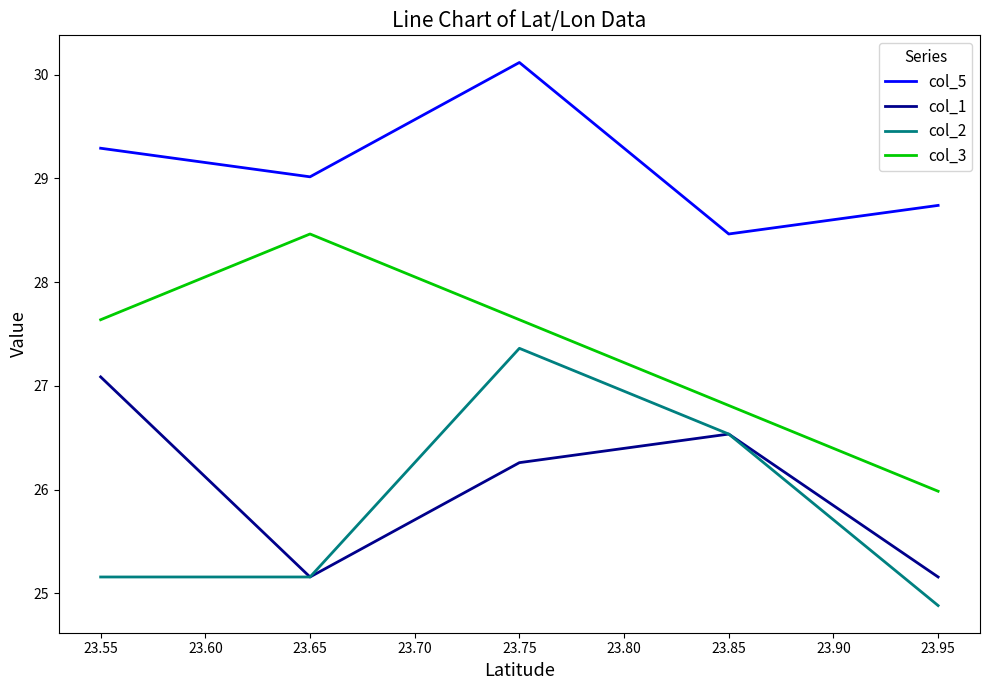

What is the maximum value for col_1?

27.1